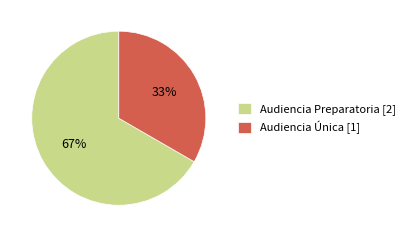

What is the largest slice in the pie chart?

Audiencia Preparatoria